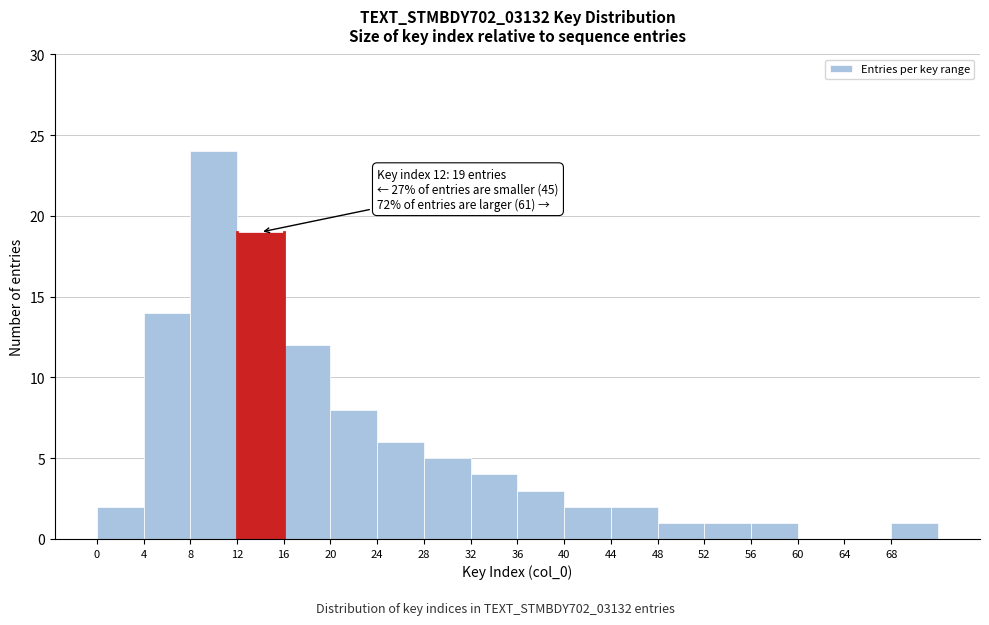

Over which range of the x-axis is the bar tallest?

8 to 12